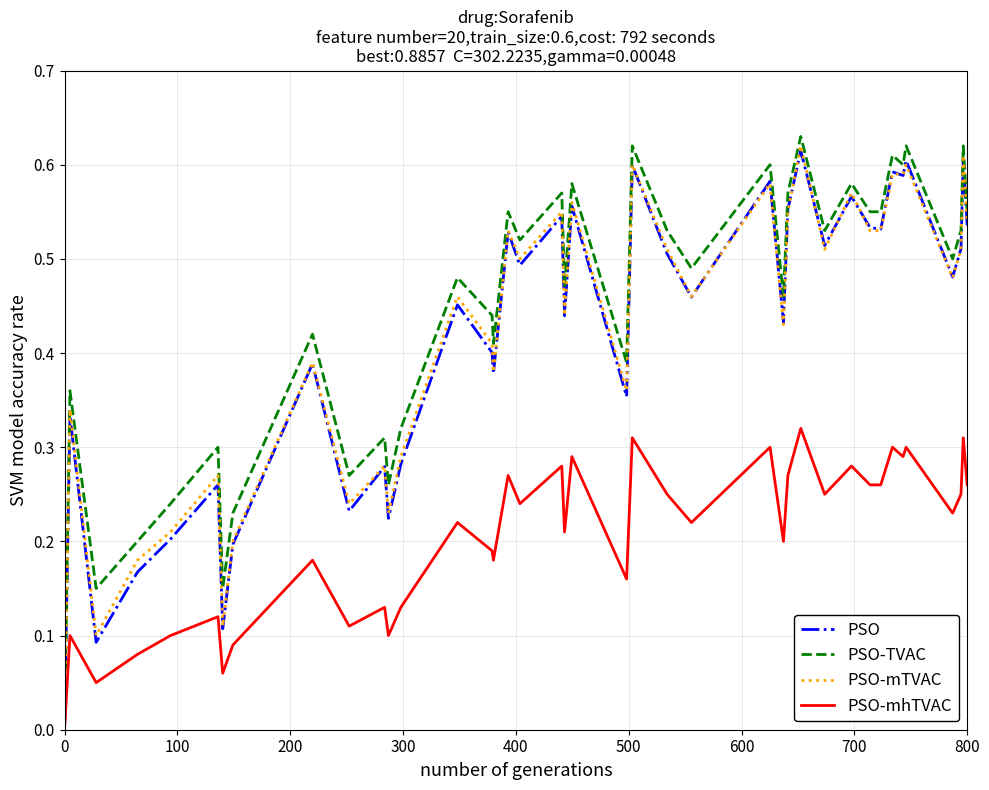

Which series has the widest spread of values?

PSO-TVAC